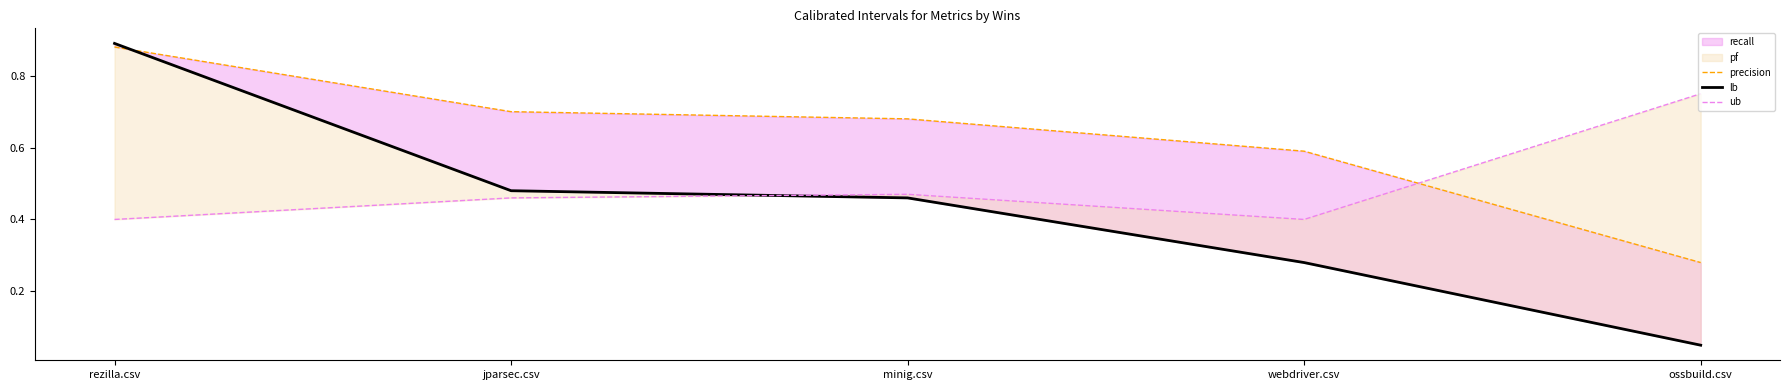

How many lines are shown in the chart?

3